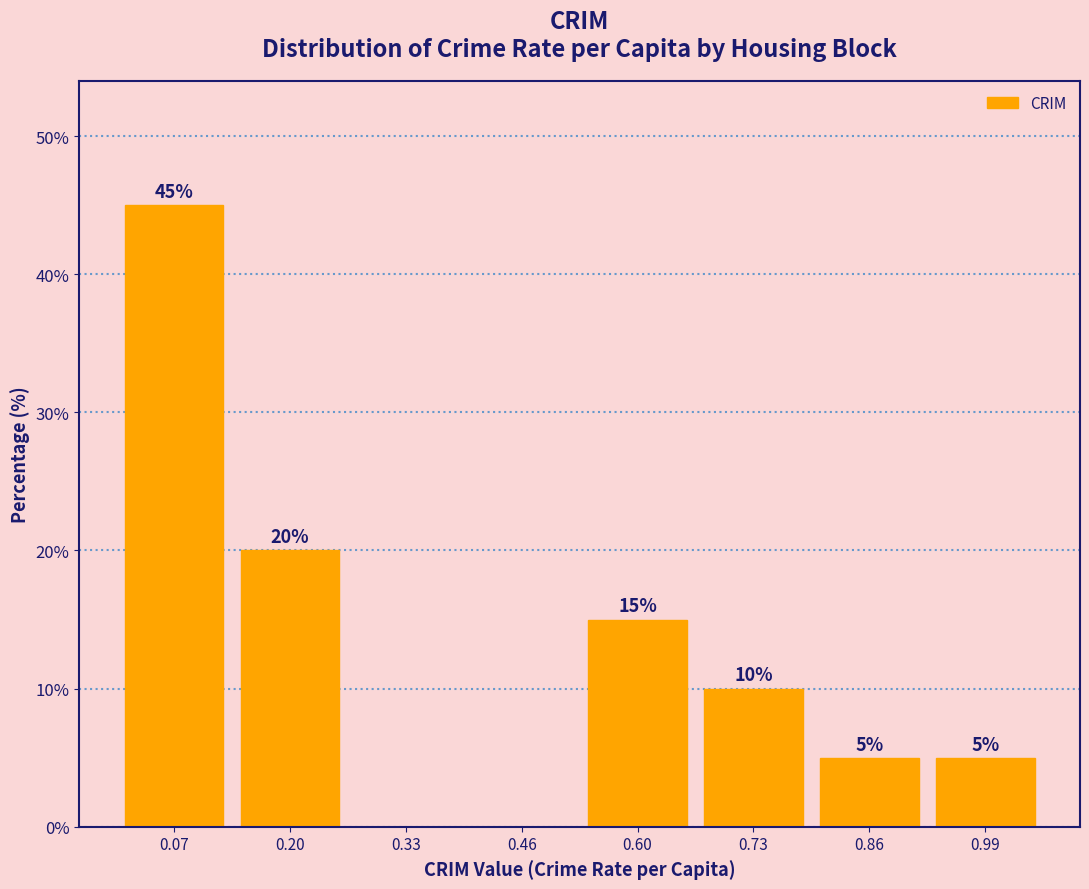

Which range on the x-axis has the tallest bar?

0.00 to 0.14